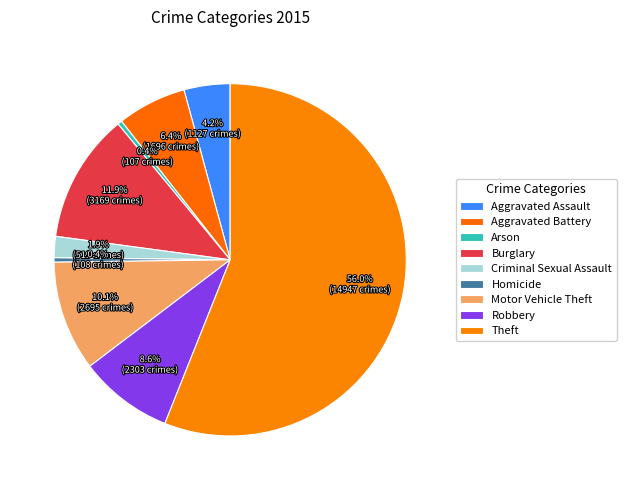

Is the sum of Robbery and Homicide greater than half?

No